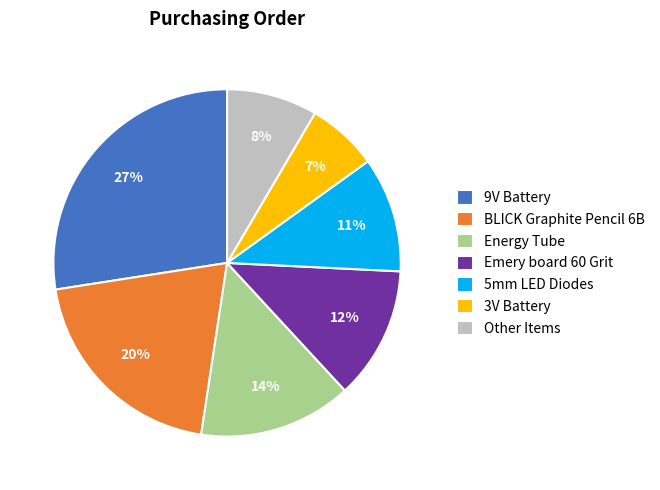

Rank the categories by value from highest to lowest.

9V Battery, BLICK Graphite Pencil 6B, Energy Tube, Emery board 60 Grit, 5mm LED Diodes, Other Items, 3V Battery